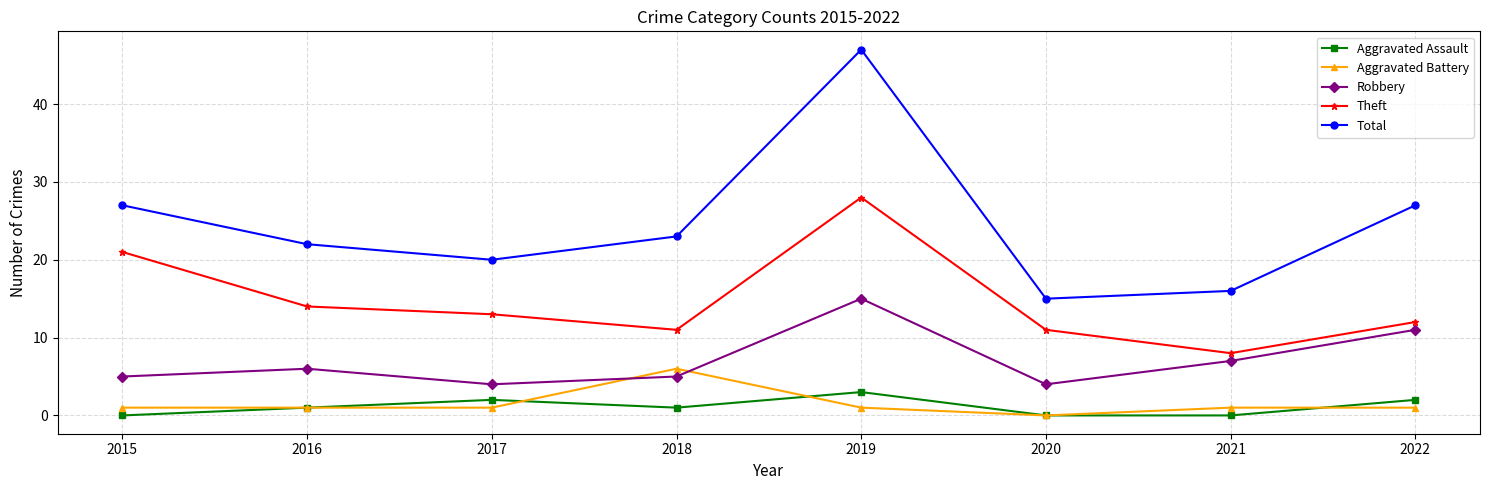

What is the minimum value for Robbery?

4